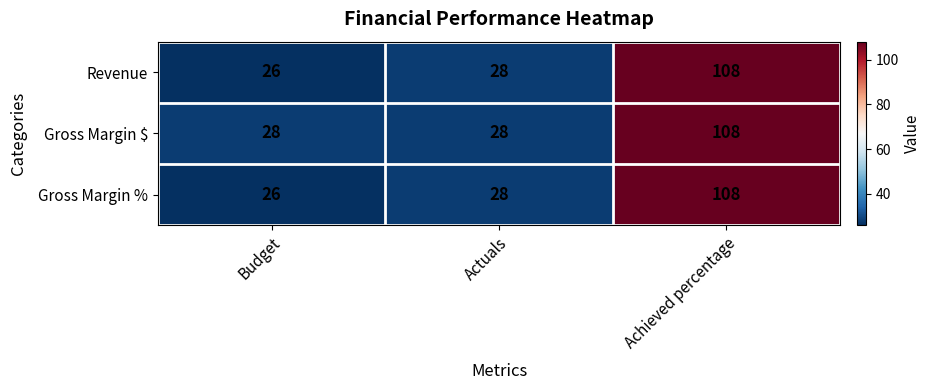

What is the approximate value of Gross Margin $ at Achieved percentage, to the nearest 5?

110